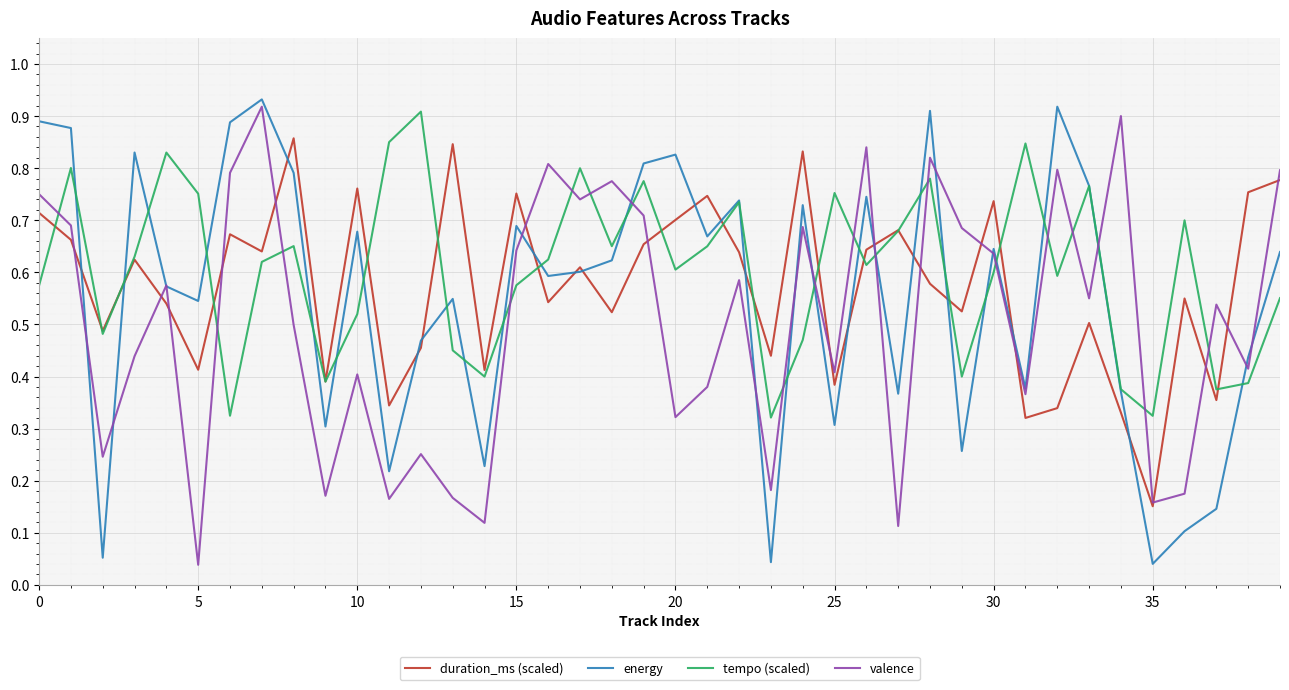

What are all the series names shown in the legend?

duration_ms (scaled), energy, tempo (scaled), valence